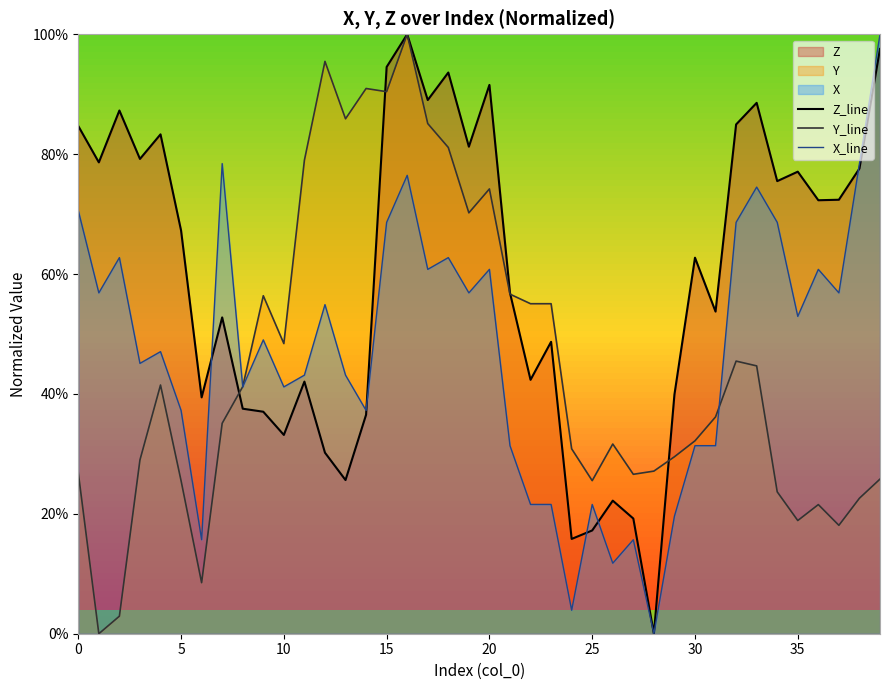

What is the difference between the maximum and minimum values in the Y_line series?

1.0